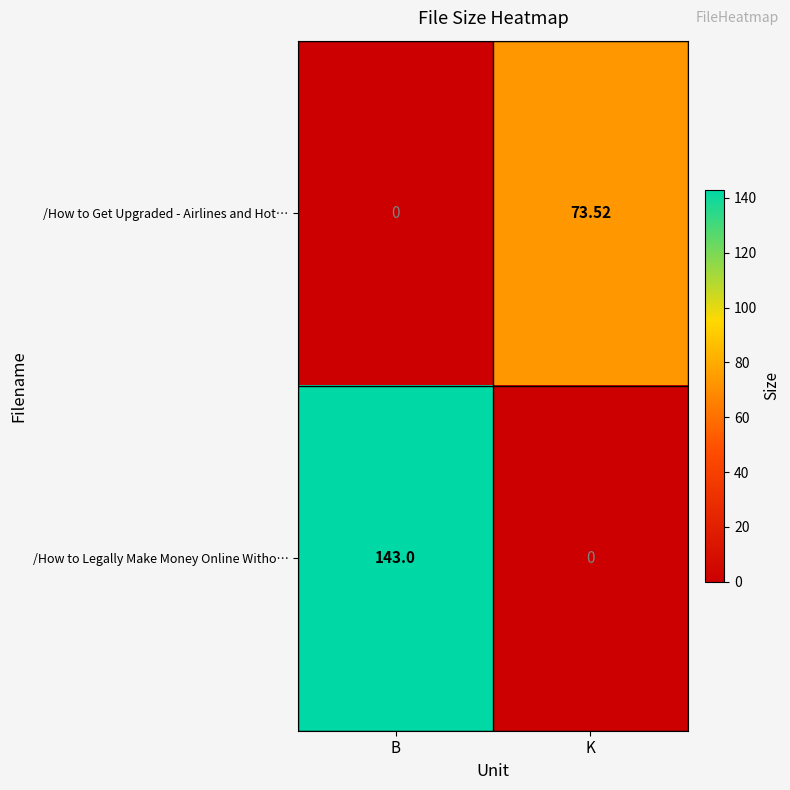

Which series changed the most between B and K?

/How to Legally Make Money Online Witho…